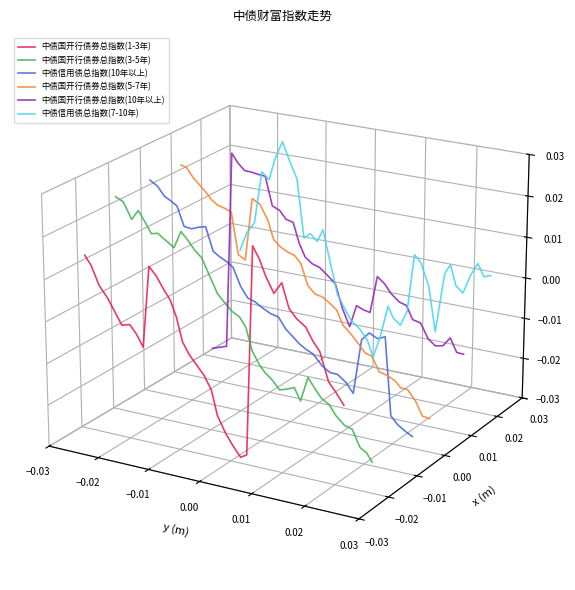

How many data points does each series have?

37